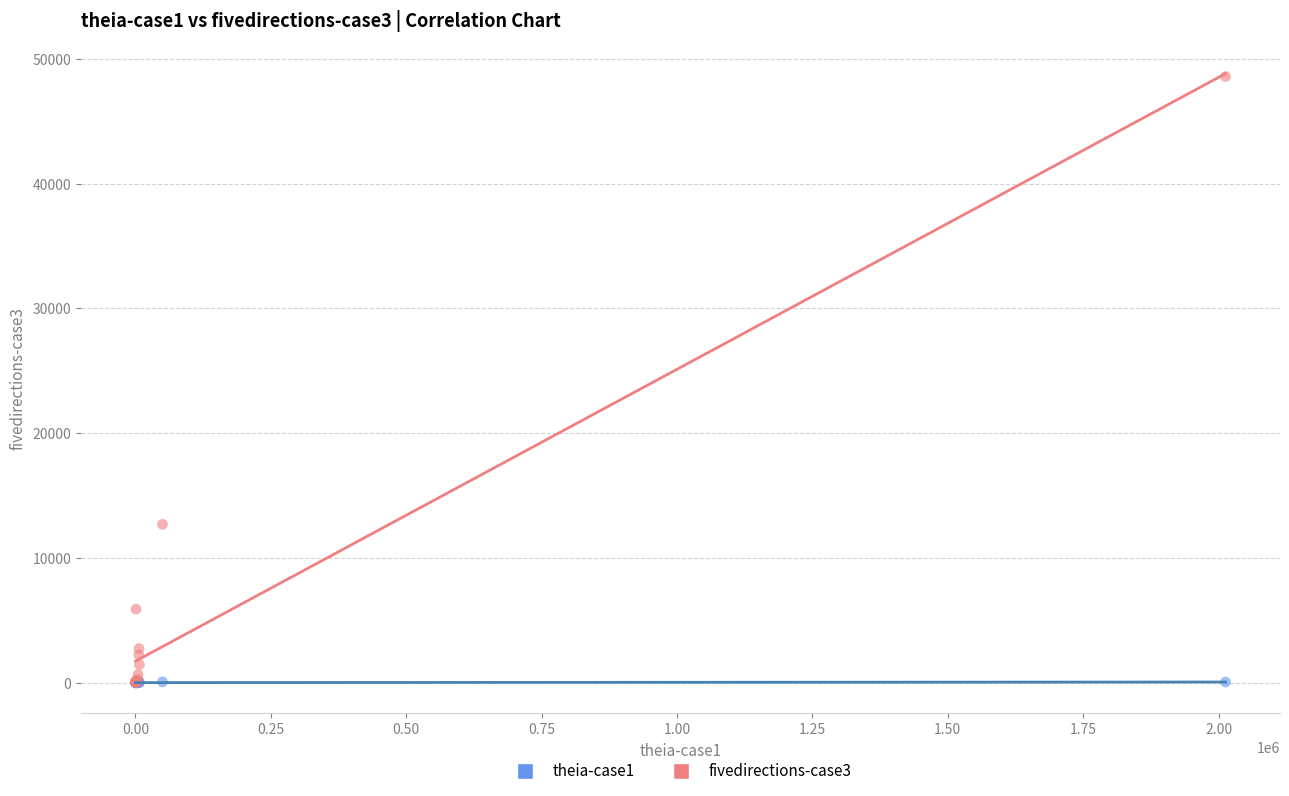

Across all series, what Y value is closest to 24287?

12694